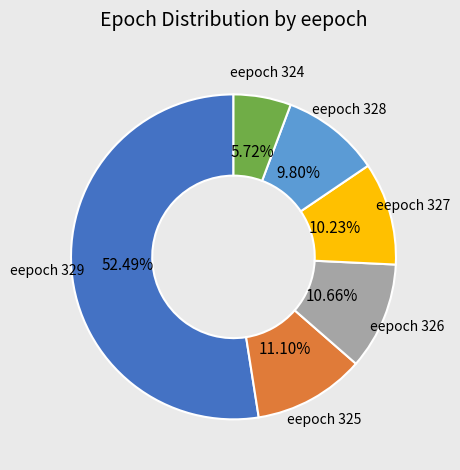

Is there a majority slice in this chart?

Yes